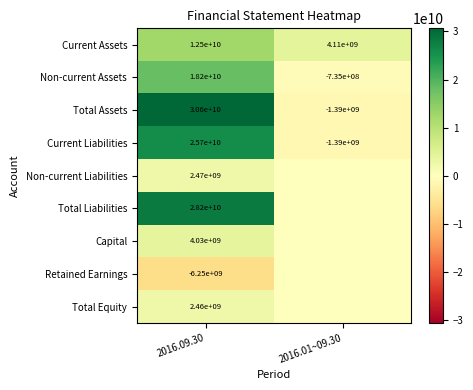

How many series are shown in this chart?

9